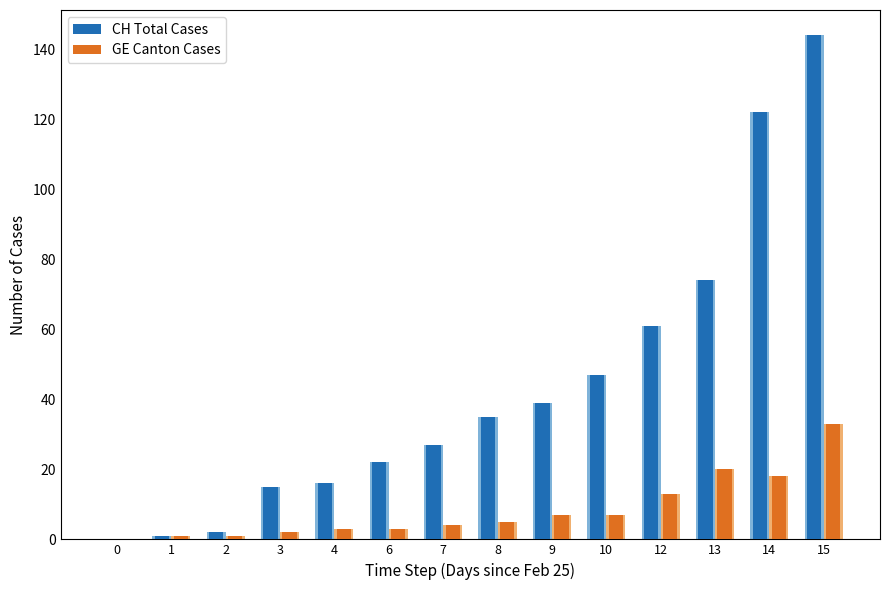

Is it true that GE Canton Cases equals 2 at 3?

True